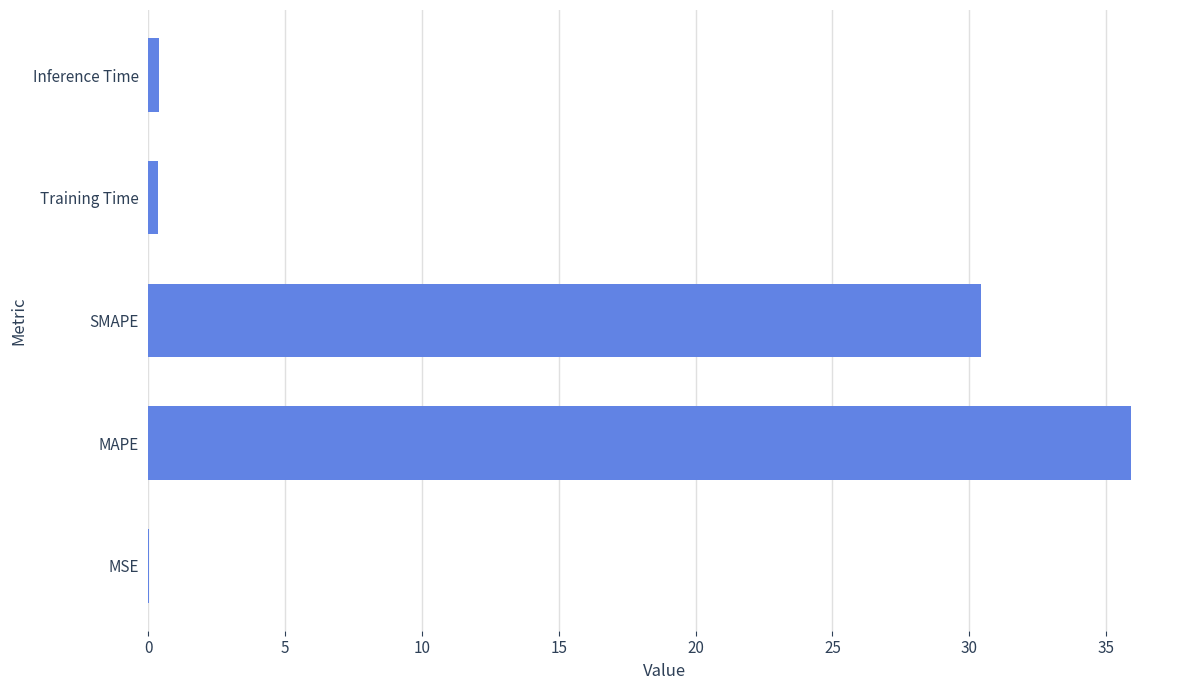

What is the sum of all values?

67.1